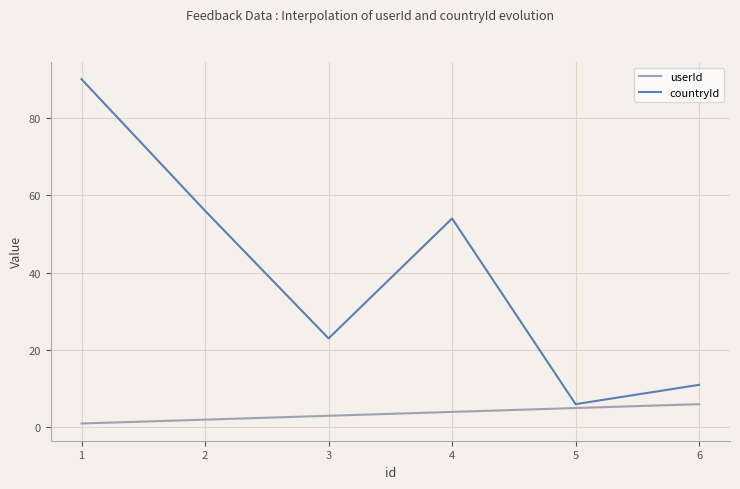

What value does the countryId series have at 4, to the nearest 10?

50